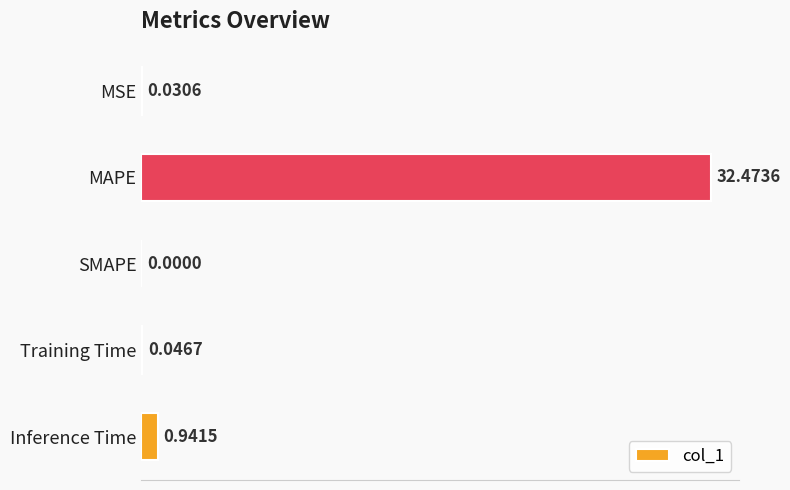

Which category has the highest value across all series?

MAPE